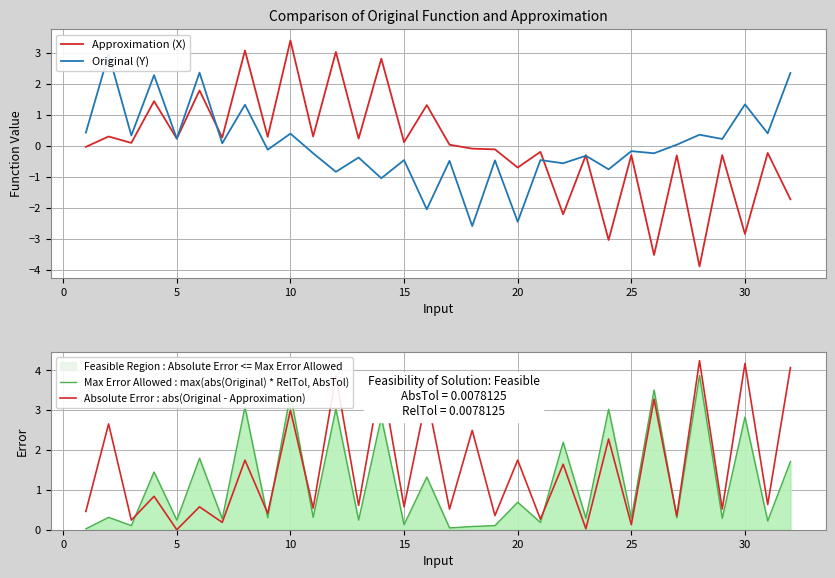

Reading left to right, what are all the values shown in this chart?

X: -0.0	0.3	0.1	1.4	0.2	1.8	0.3	3.1	0.3	3.4	0.3	3.0	0.2	2.8	0.1	1.3	0.0	-0.1	-0.1	-0.7	-0.2	-2.2	-0.3	-3.0	-0.3	-3.5	-0.3	-3.9	-0.3	-2.8	-0.2	-1.7
Y: 0.4	3.0	0.3	2.3	0.2	2.4	0.1	1.3	-0.1	0.4	-0.2	-0.8	-0.4	-1.0	-0.4	-2.0	-0.5	-2.6	-0.5	-2.4	-0.4	-0.6	-0.3	-0.7	-0.2	-0.2	0.0	0.4	0.2	1.3	0.4	2.4
Max Error Allowed : max(abs(Original) * RelTol, AbsTol): 0.0	0.3	0.1	1.4	0.2	1.8	0.3	3.1	0.3	3.4	0.3	3.0	0.2	2.8	0.1	1.3	0.0	0.1	0.1	0.7	0.2	2.2	0.3	3.0	0.3	3.5	0.3	3.9	0.3	2.8	0.2	1.7
Absolute Error : abs(Original - Approximation): 0.5	2.7	0.2	0.8	0.0	0.6	0.2	1.7	0.4	3.0	0.5	3.9	0.6	3.9	0.6	3.4	0.5	2.5	0.4	1.7	0.3	1.6	0.0	2.3	0.1	3.3	0.3	4.2	0.5	4.2	0.6	4.1